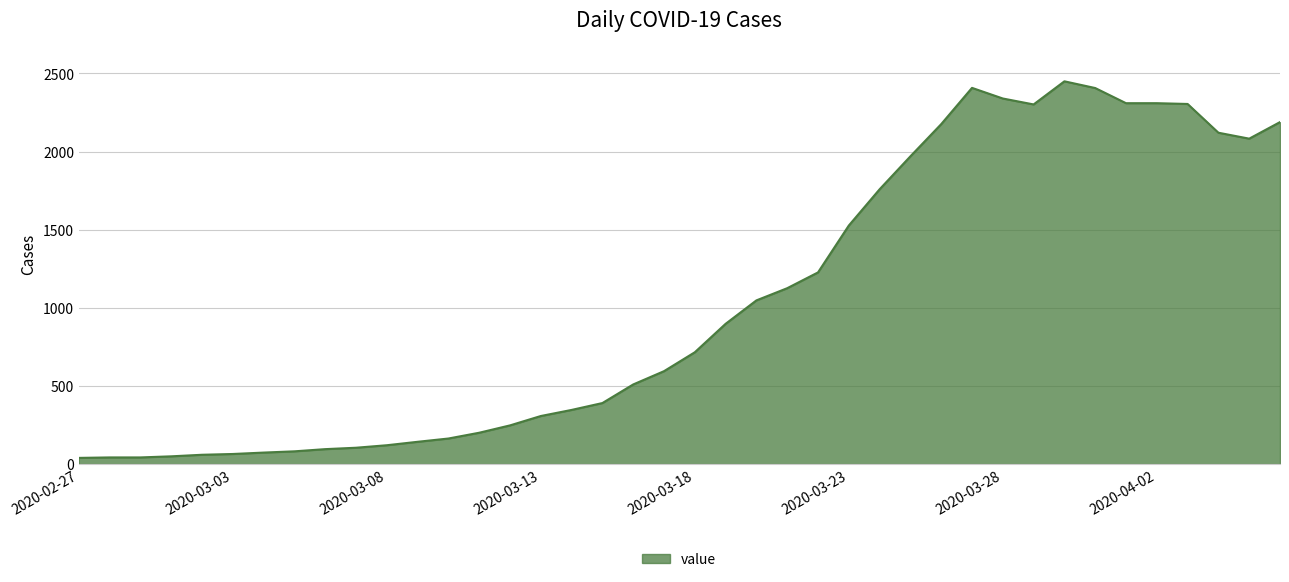

What is the difference between the maximum and minimum values?

2410